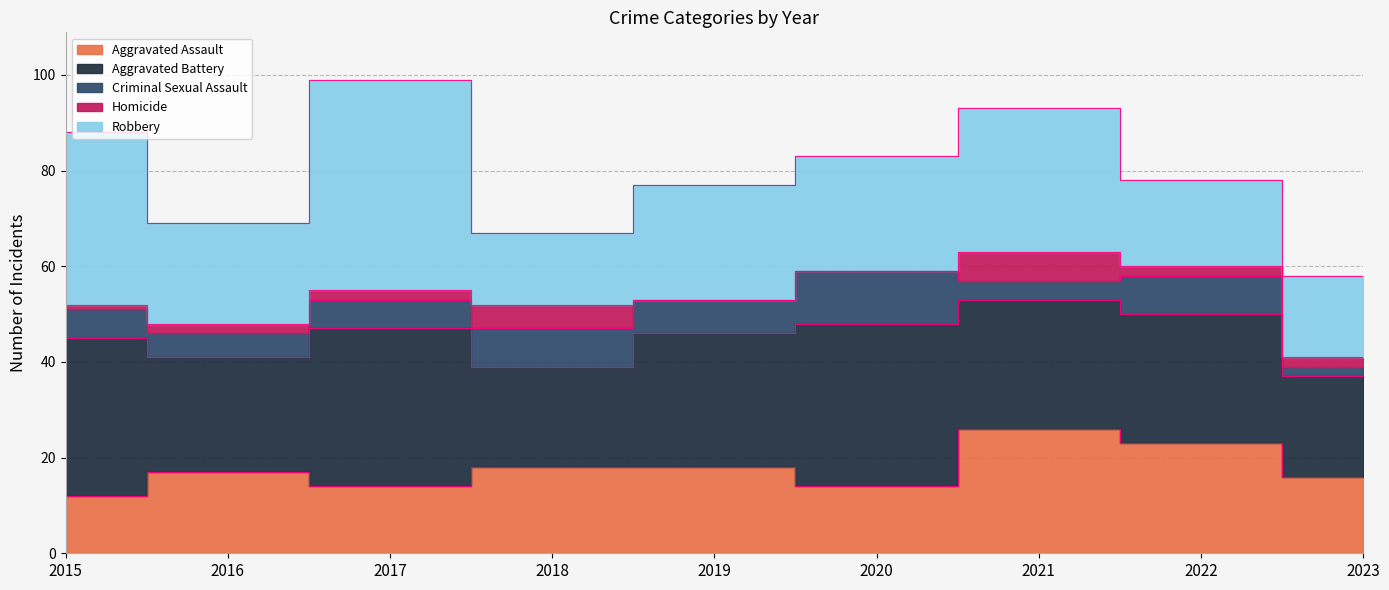

Which series has the largest range (max minus min)?

Robbery